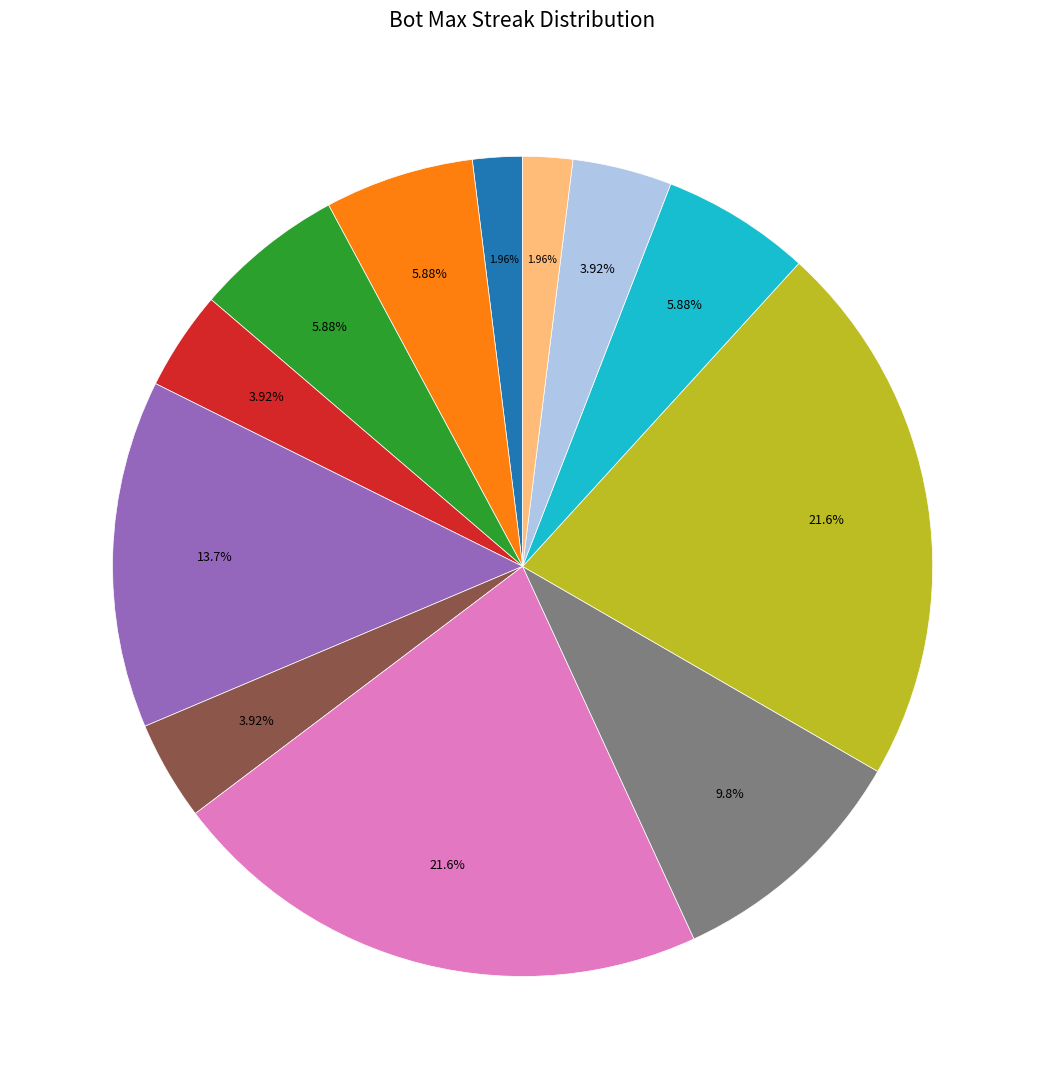

Is there a majority slice in this chart?

No